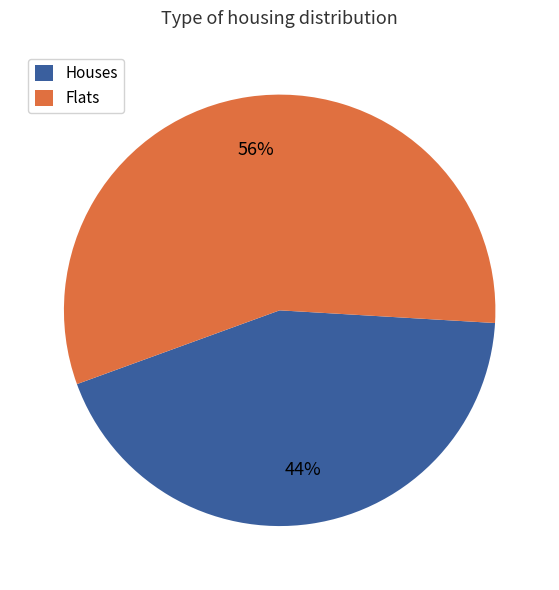

To the nearest percent, what percentage of the pie is Houses?

44%